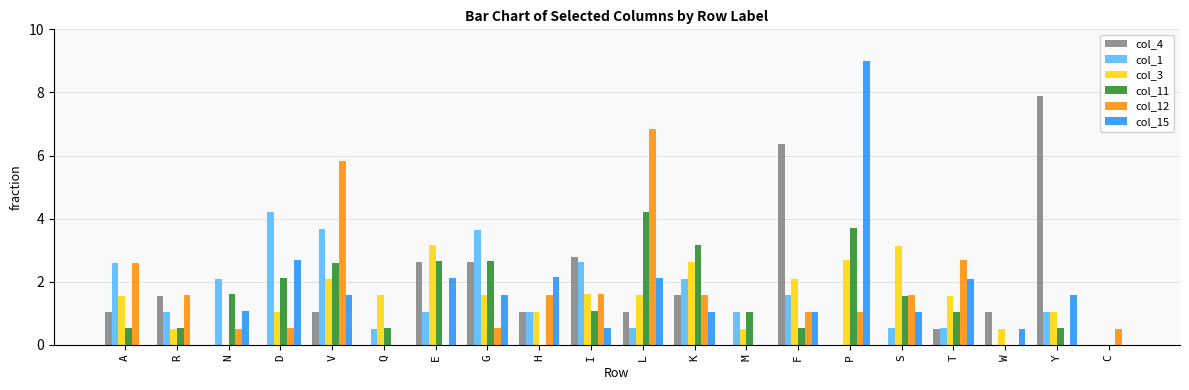

What is the sum of the col_4 values at F and G?

9.0